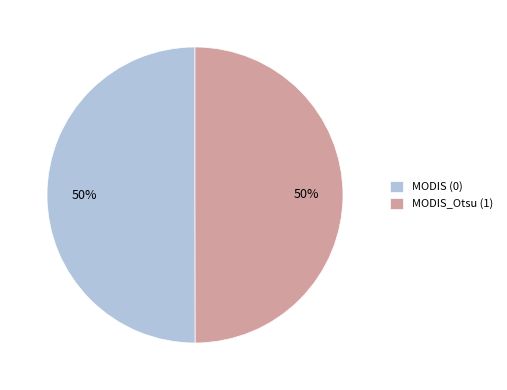

The MODIS_Otsu (1) slice represents 40% of the pie. True or false?

False